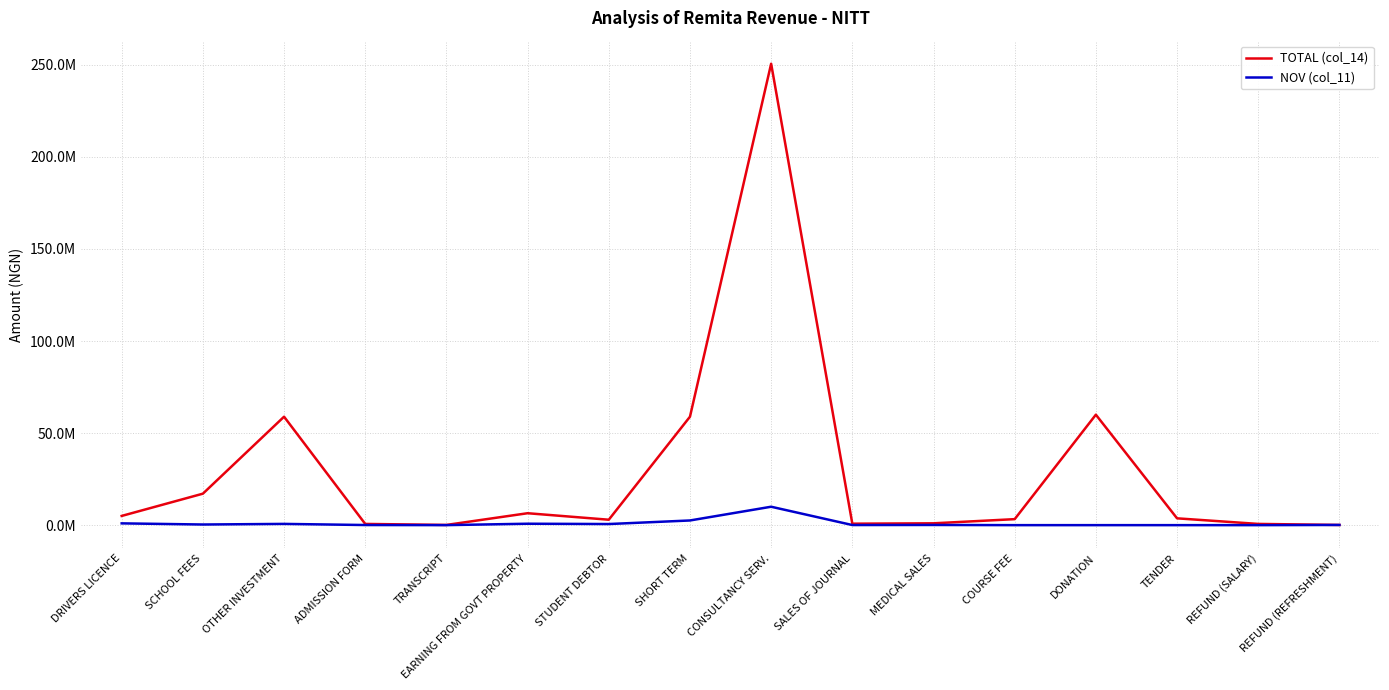

The value of NOV (col_11) at DONATION is 0.0. True or false?

True